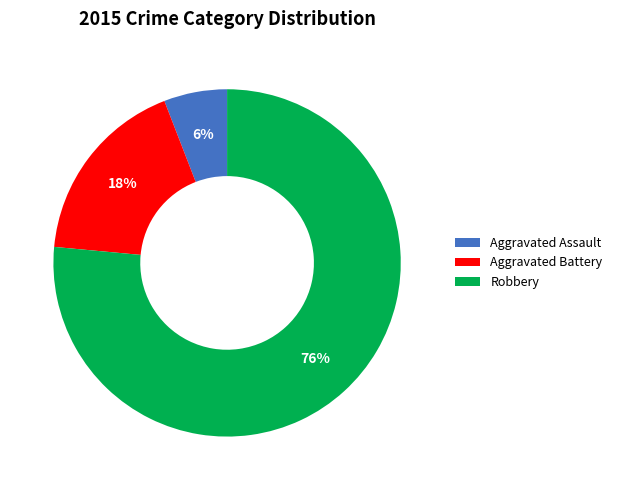

Does Robbery represent more than half of the total?

Yes